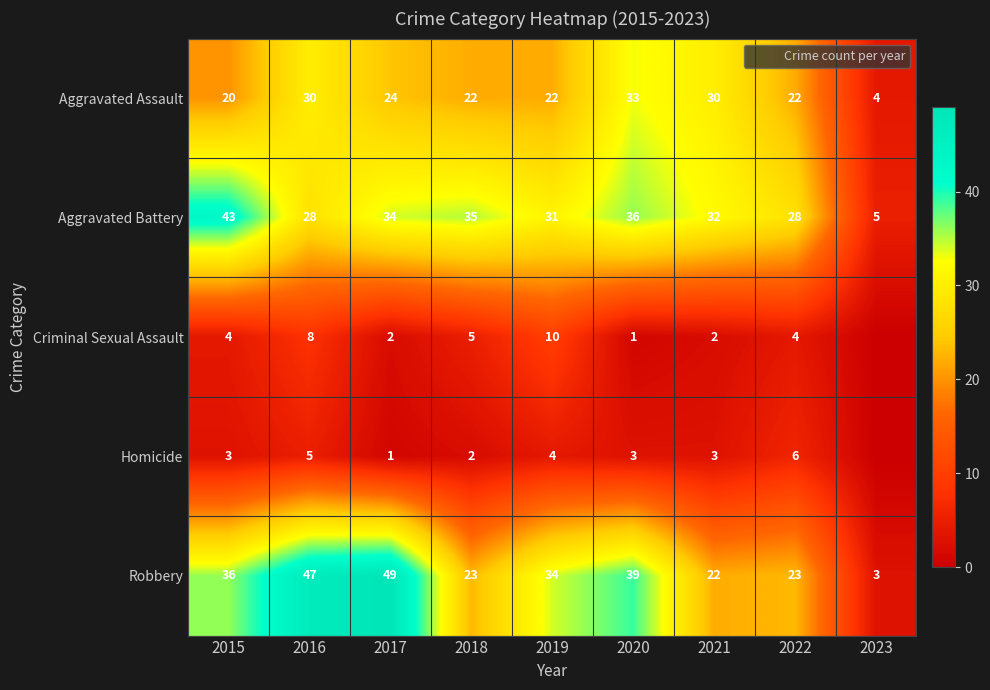

What value does the Robbery series have at 2019, to the nearest 5?

35